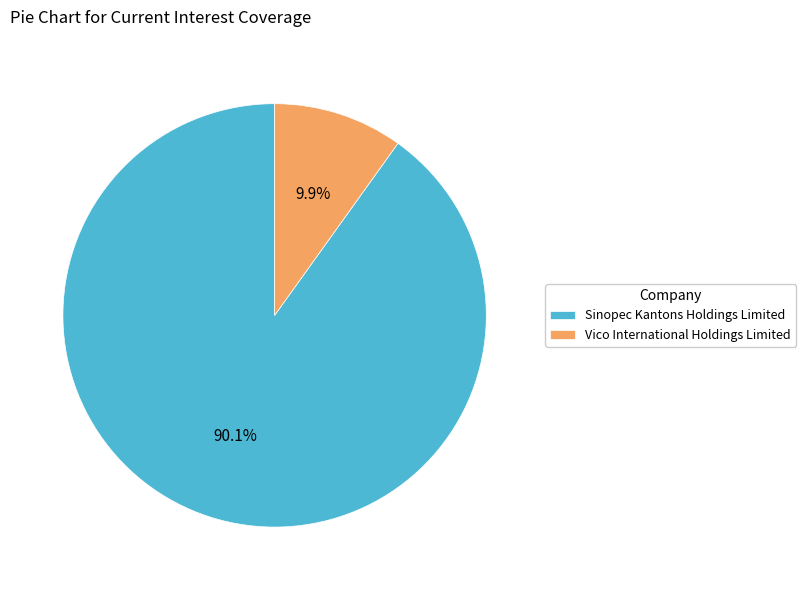

How much of the chart is everything except Vico International Holdings Limited?

90.1%